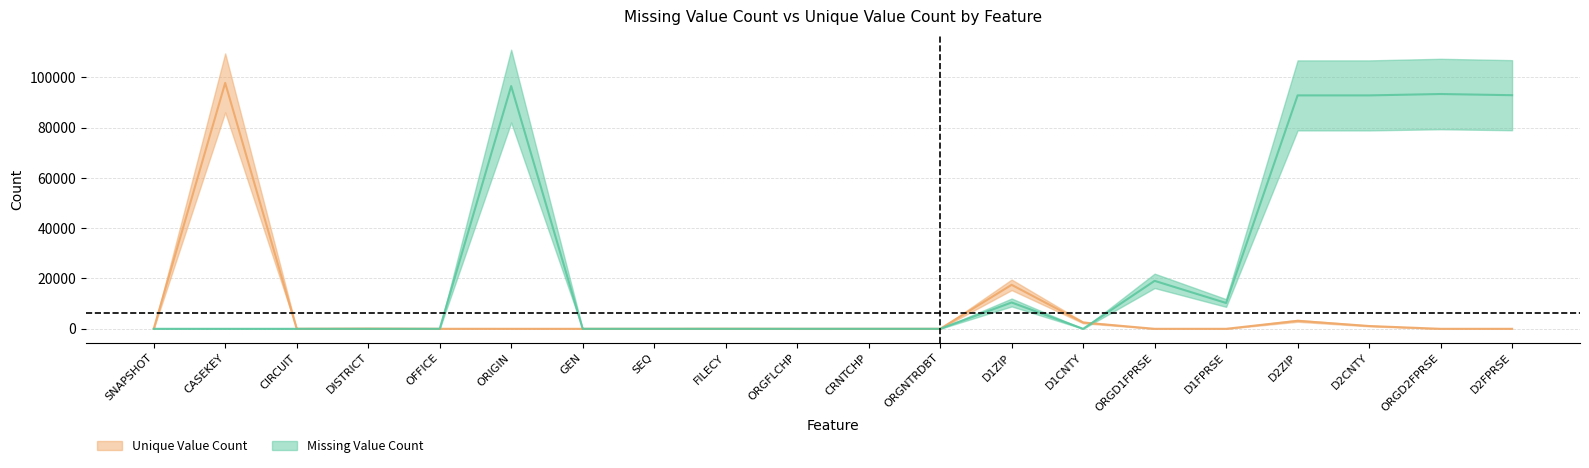

Which series changed the most between D1CNTY and D1FPRSE?

Missing Value Count